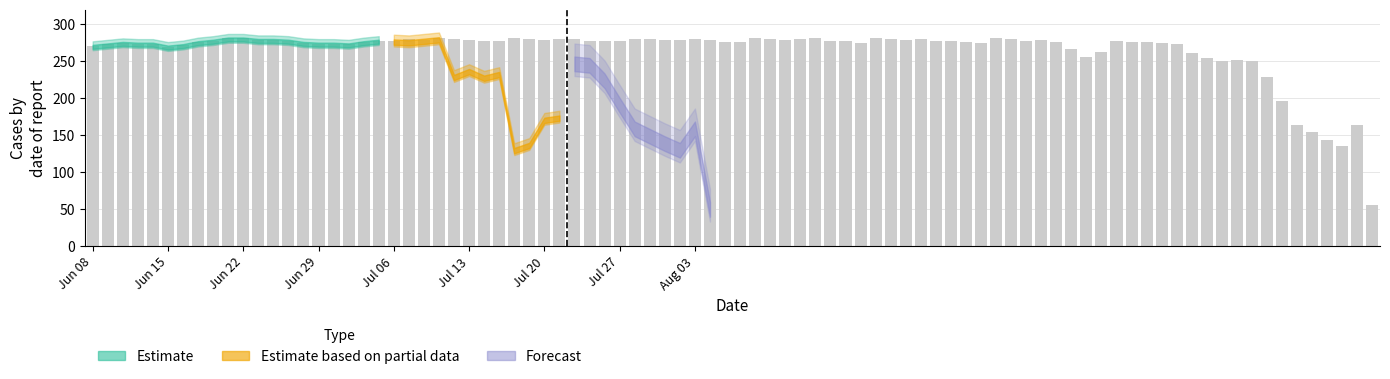

How many bars are there in total?

86